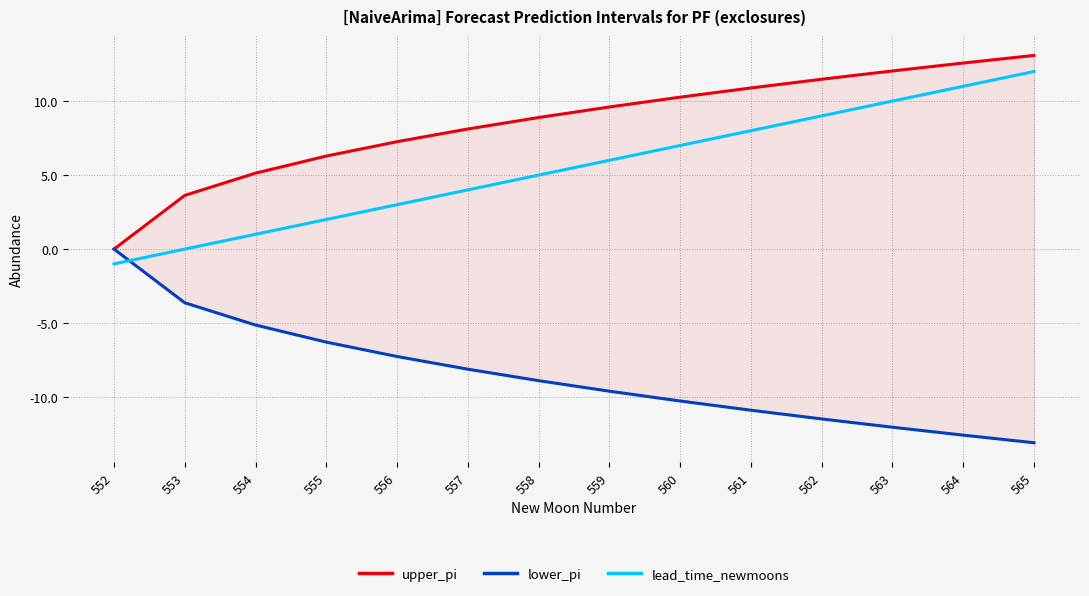

What is the difference between the highest and lowest values at 552?

1.0